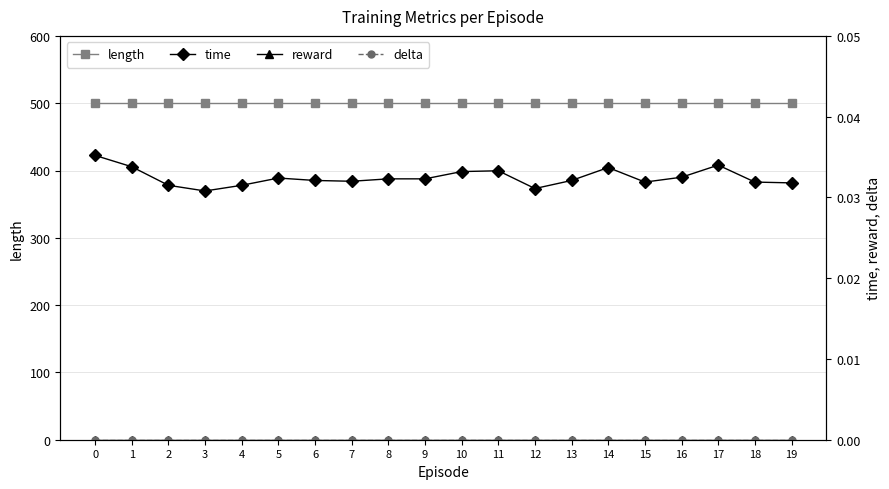

Reading right to left, transcribe all the data shown in this chart.

length: 500.0	500.0	500.0	500.0	500.0	500.0	500.0	500.0	500.0	500.0	500.0	500.0	500.0	500.0	500.0	500.0	500.0	500.0	500.0	500.0
time: 0.0	0.0	0.0	0.0	0.0	0.0	0.0	0.0	0.0	0.0	0.0	0.0	0.0	0.0	0.0	0.0	0.0	0.0	0.0	0.0
reward: 0.0	0.0	0.0	0.0	0.0	0.0	0.0	0.0	0.0	0.0	0.0	0.0	0.0	0.0	0.0	0.0	0.0	0.0	0.0	0.0
delta: 0.0	0.0	0.0	0.0	0.0	0.0	0.0	0.0	0.0	0.0	0.0	0.0	0.0	0.0	0.0	0.0	0.0	0.0	0.0	0.0